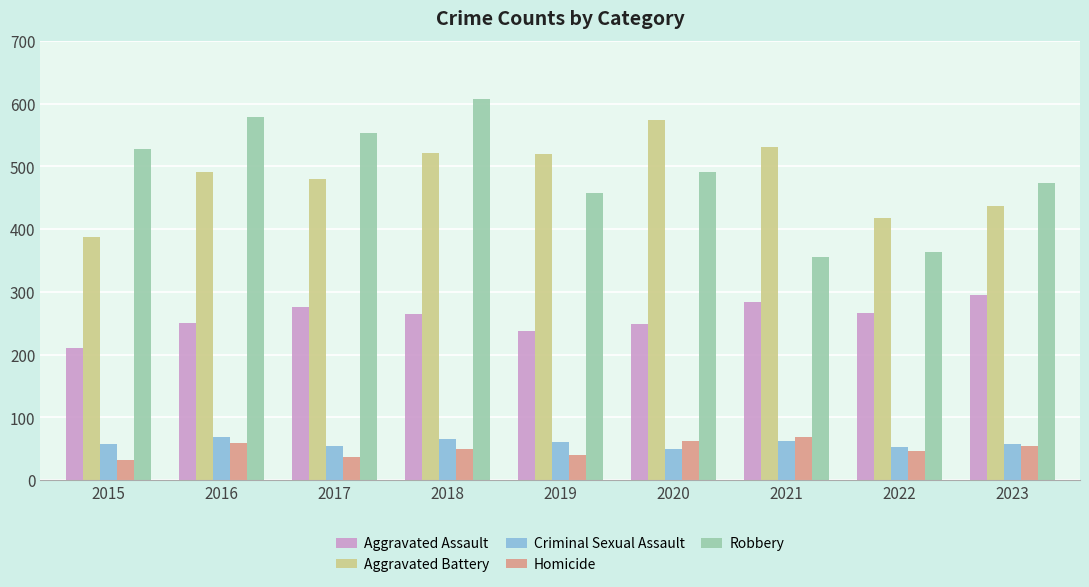

What value does the Aggravated Battery series have at 2019?

520